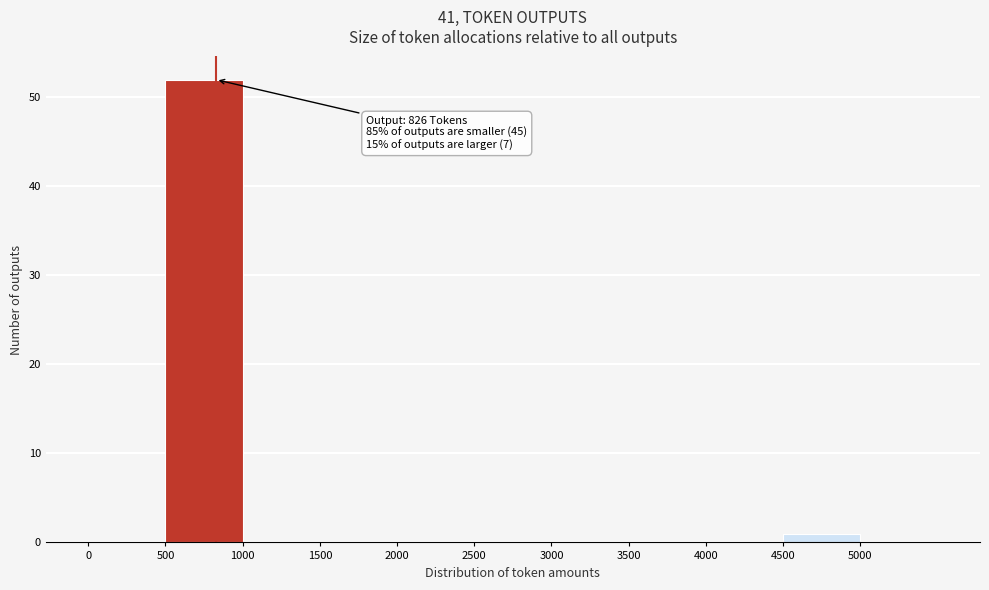

Which range on the x-axis has the tallest bar?

500 to 1000